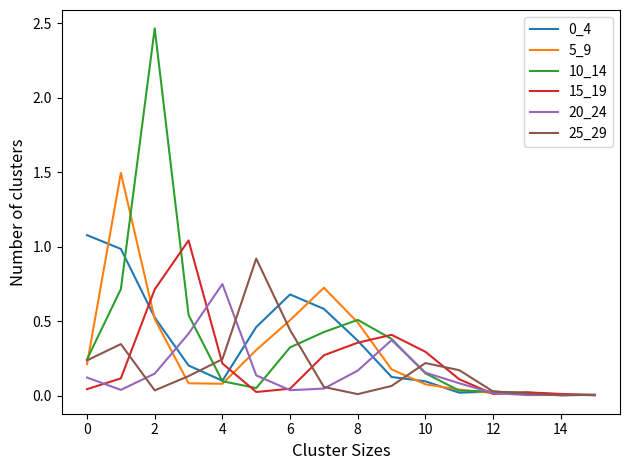

How many series are shown in this chart?

6